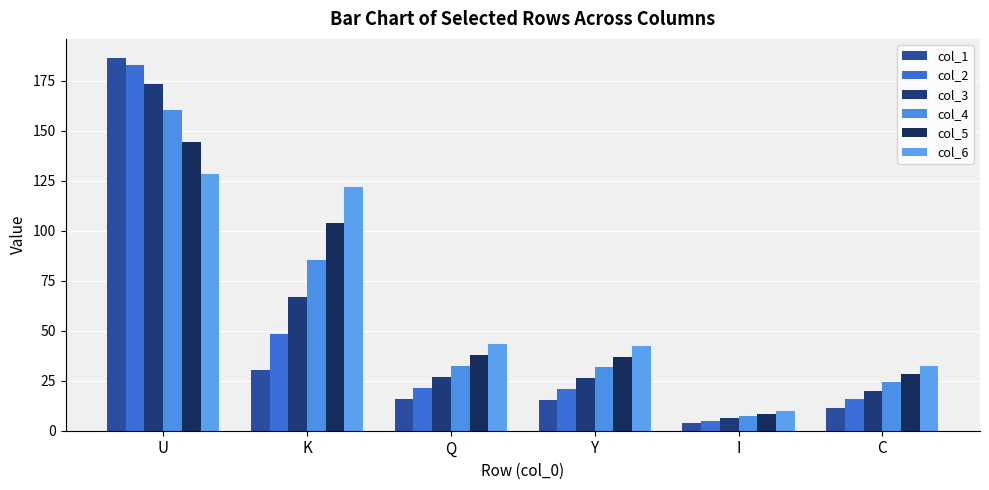

Rank the series by their maximum value, from highest to lowest.

col_1, col_2, col_3, col_4, col_5, col_6